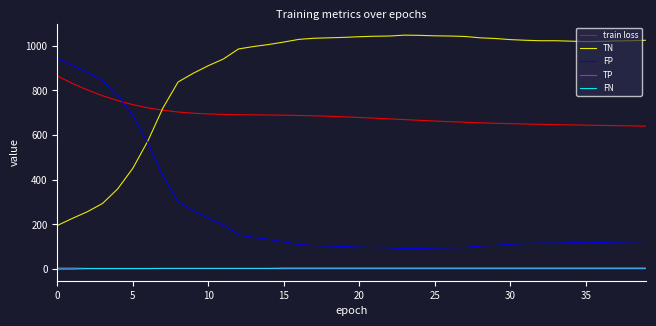

True or false: FN and train loss cross at least once.

False